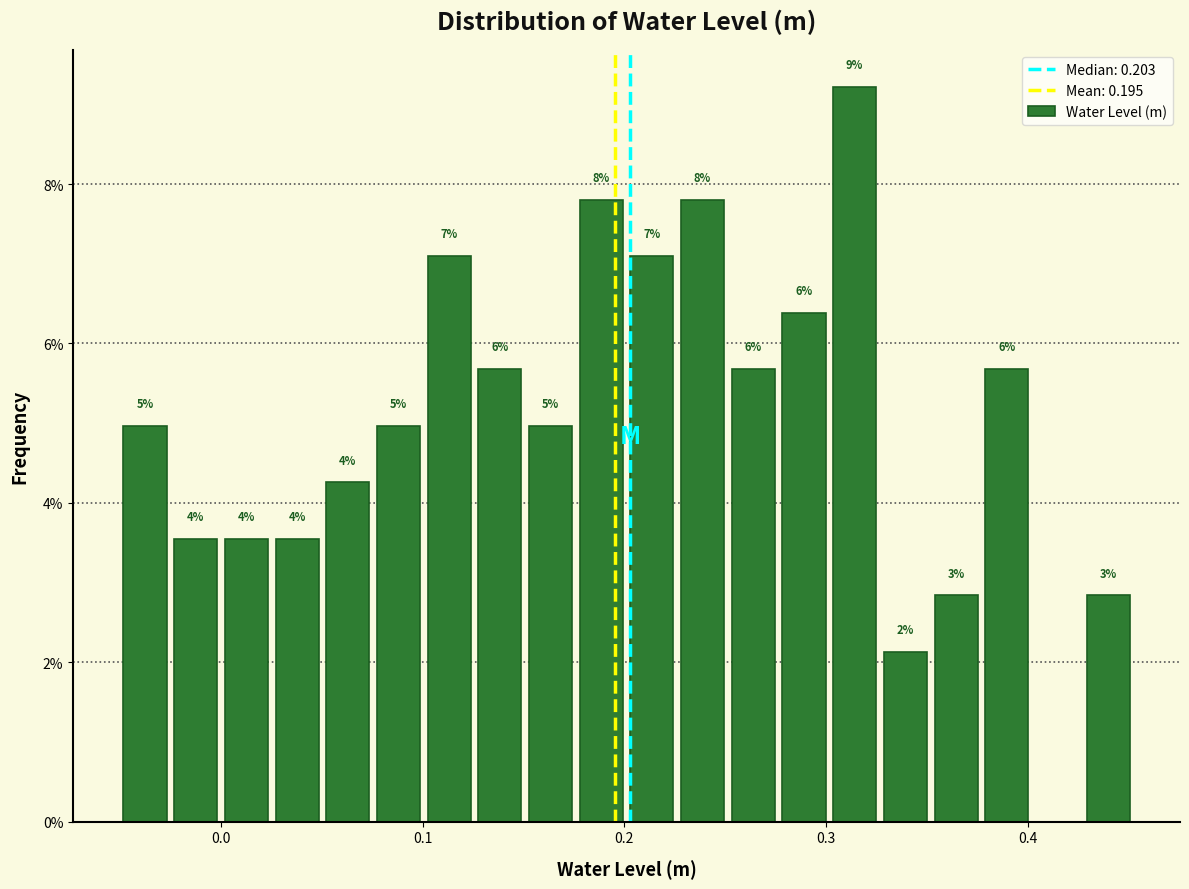

Read against the x-axis, roughly where is the centre of the tallest bar?

0.31